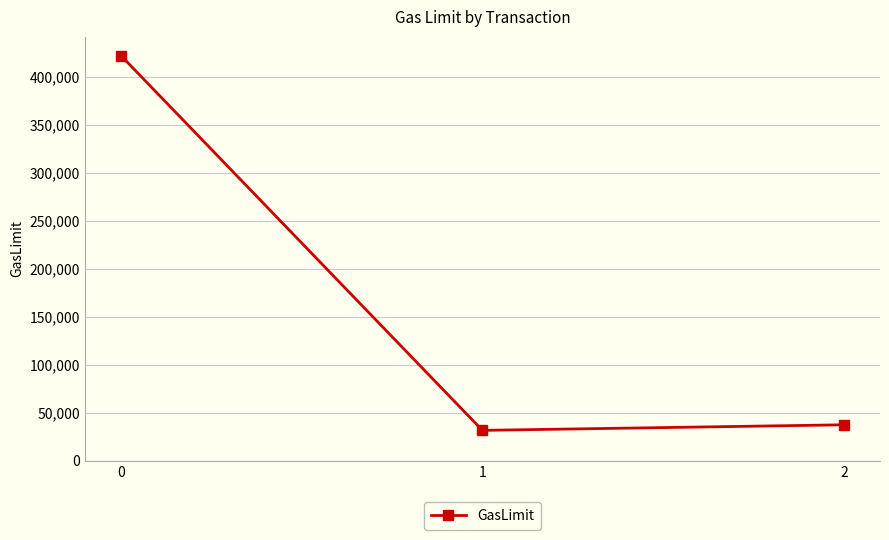

Approximately how many times larger is the value at 0 compared to 1?

13.4